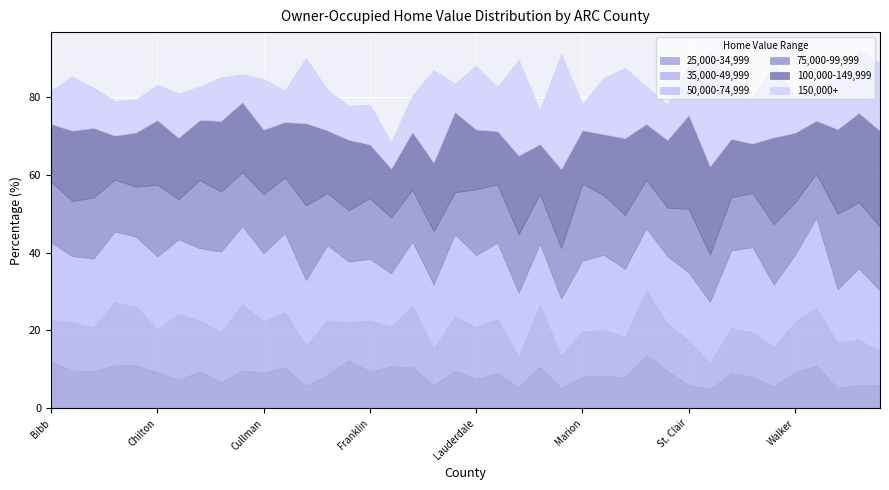

Reading left to right, extract all data points from this chart.

25,000-34,999: Bibb=12.0	Blount=9.7	Calhoun=9.6	Chambers=11.0	Cherokee=11.0	Chilton=9.3	Clay=7.3	Cleburne=9.4	Colbert=6.7	Coosa=9.7	Cullman=9.1	DeKalb=10.5	Elmore=5.7	Etowah=8.6	Fayette=12.3	Franklin=9.5	Hale=10.8	Jackson=10.5	Jefferson=6.0	Lamar=9.6	Lauderdale=7.6	Lawrence=9.0	Limestone=5.5	Macon=10.7	Madison=5.2	Marion=8.1	Marshall=8.3	Morgan=7.9	Pickens=13.7	Randolph=9.6	St. Clair=5.9	Shelby=4.9	Talladega=9.0	Tallapoosa=8.1	Tuscaloosa=5.6	Walker=9.3	Winston=11.0	Banks=5.1	Barrow=6.1	Bartow=5.9
35,000-49,999: Bibb=10.8	Blount=12.5	Calhoun=11.2	Chambers=16.3	Cherokee=15.1	Chilton=11.0	Clay=16.9	Cleburne=13.1	Colbert=12.9	Coosa=17.1	Cullman=13.2	DeKalb=14.2	Elmore=10.4	Etowah=14.0	Fayette=9.9	Franklin=13.1	Hale=10.2	Jackson=16.0	Jefferson=9.3	Lamar=14.1	Lauderdale=13.2	Lawrence=14.0	Limestone=7.8	Macon=15.9	Madison=8.3	Marion=11.7	Marshall=11.9	Morgan=10.4	Pickens=16.7	Randolph=12.2	St. Clair=11.6	Shelby=6.8	Talladega=11.6	Tallapoosa=11.5	Tuscaloosa=10.1	Walker=13.0	Winston=14.8	Banks=11.7	Barrow=11.6	Bartow=8.7
50,000-74,999: Bibb=19.9	Blount=17.0	Calhoun=17.7	Chambers=18.2	Cherokee=18.0	Chilton=18.7	Clay=19.2	Cleburne=18.7	Colbert=20.6	Coosa=20.1	Cullman=17.6	DeKalb=20.3	Elmore=16.8	Etowah=19.4	Fayette=15.6	Franklin=15.8	Hale=13.8	Jackson=16.4	Jefferson=16.6	Lamar=21.1	Lauderdale=18.6	Lawrence=19.6	Limestone=16.4	Macon=15.7	Madison=14.8	Marion=18.2	Marshall=19.3	Morgan=17.5	Pickens=16.0	Randolph=17.3	St. Clair=17.5	Shelby=15.7	Talladega=20.0	Tallapoosa=21.9	Tuscaloosa=16.1	Walker=17.2	Winston=23.2	Banks=13.8	Barrow=18.3	Bartow=15.7
75,000-99,999: Bibb=15.7	Blount=14.2	Calhoun=15.7	Chambers=13.4	Cherokee=12.9	Chilton=18.4	Clay=10.3	Cleburne=17.6	Colbert=15.5	Coosa=13.8	Cullman=15.2	DeKalb=14.3	Elmore=19.3	Etowah=13.4	Fayette=13.2	Franklin=15.7	Hale=14.3	Jackson=13.3	Jefferson=13.7	Lamar=10.8	Lauderdale=16.9	Lawrence=15.0	Limestone=15.1	Macon=12.8	Madison=13.0	Marion=19.9	Marshall=15.3	Morgan=13.9	Pickens=12.4	Randolph=12.5	St. Clair=16.3	Shelby=12.1	Talladega=13.7	Tallapoosa=13.8	Tuscaloosa=15.6	Walker=13.5	Winston=11.3	Banks=19.4	Barrow=17.0	Bartow=16.5
100,000-149,999: Bibb=14.8	Blount=18.1	Calhoun=17.9	Chambers=11.3	Cherokee=13.9	Chilton=16.6	Clay=15.8	Cleburne=15.4	Colbert=18.1	Coosa=18.0	Cullman=16.6	DeKalb=14.2	Elmore=21.1	Etowah=16.1	Fayette=18.1	Franklin=13.8	Hale=12.6	Jackson=14.8	Jefferson=17.6	Lamar=20.6	Lauderdale=15.4	Lawrence=13.6	Limestone=20.2	Macon=12.8	Madison=20.3	Marion=13.7	Marshall=15.7	Morgan=19.7	Pickens=14.3	Randolph=17.4	St. Clair=24.1	Shelby=22.7	Talladega=14.9	Tallapoosa=12.8	Tuscaloosa=22.4	Walker=17.9	Winston=13.6	Banks=21.7	Barrow=23.0	Bartow=24.6
150,000+: Bibb=8.6	Blount=13.9	Calhoun=10.4	Chambers=8.9	Cherokee=8.5	Chilton=9.1	Clay=11.4	Cleburne=8.6	Colbert=11.2	Coosa=7.2	Cullman=13.0	DeKalb=8.1	Elmore=16.8	Etowah=10.5	Fayette=8.7	Franklin=10.2	Hale=6.8	Jackson=9.4	Jefferson=23.8	Lamar=7.4	Lauderdale=16.4	Lawrence=11.4	Limestone=24.6	Macon=8.7	Madison=29.6	Marion=6.8	Marshall=14.5	Morgan=18.1	Pickens=9.7	Randolph=9.1	St. Clair=12.4	Shelby=29.5	Talladega=12.4	Tallapoosa=11.7	Tuscaloosa=19.0	Walker=9.3	Winston=8.6	Banks=12.9	Barrow=16.2	Bartow=17.5